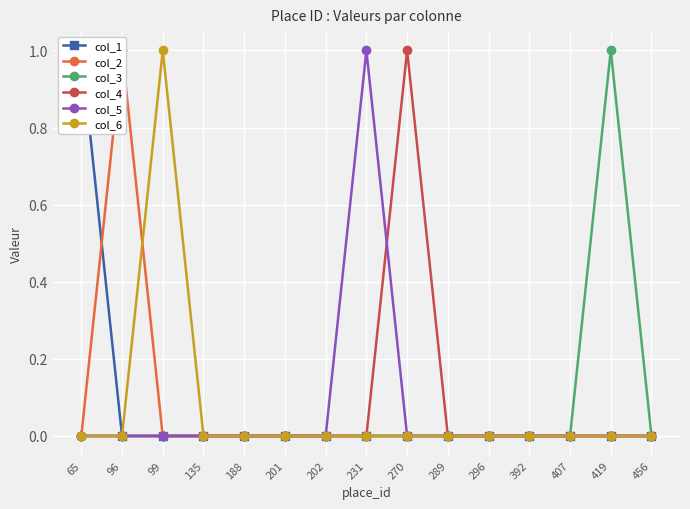

What is the highest value of the col_2 series?

1